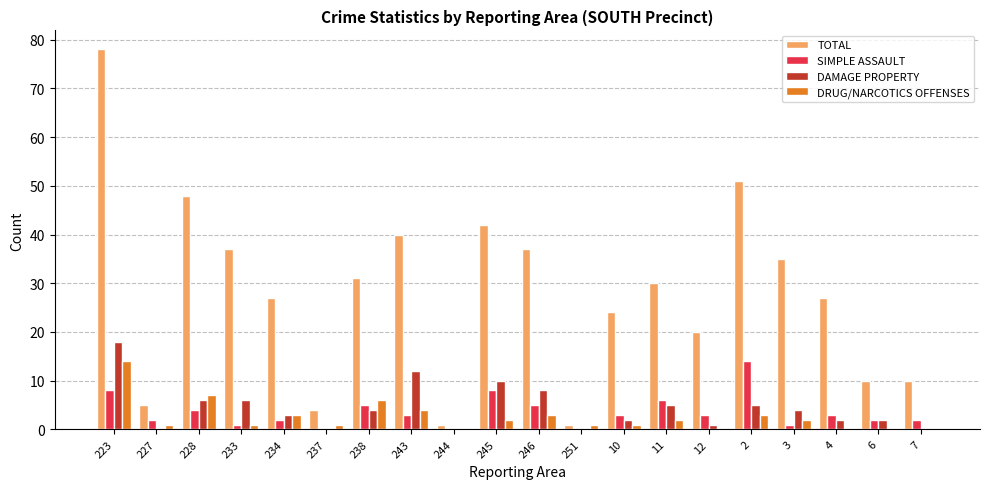

The TOTAL series shows 8 at 238. True or false?

False